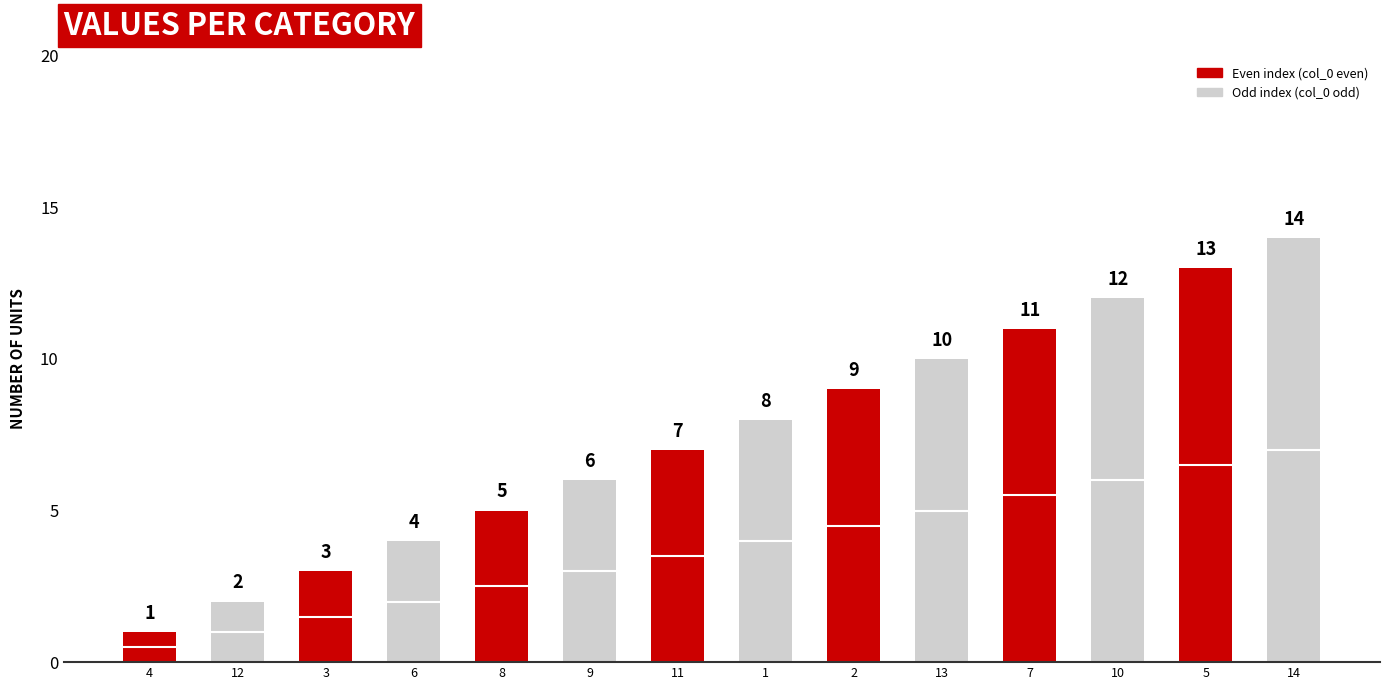

Between 4 and 7, which is larger?

7